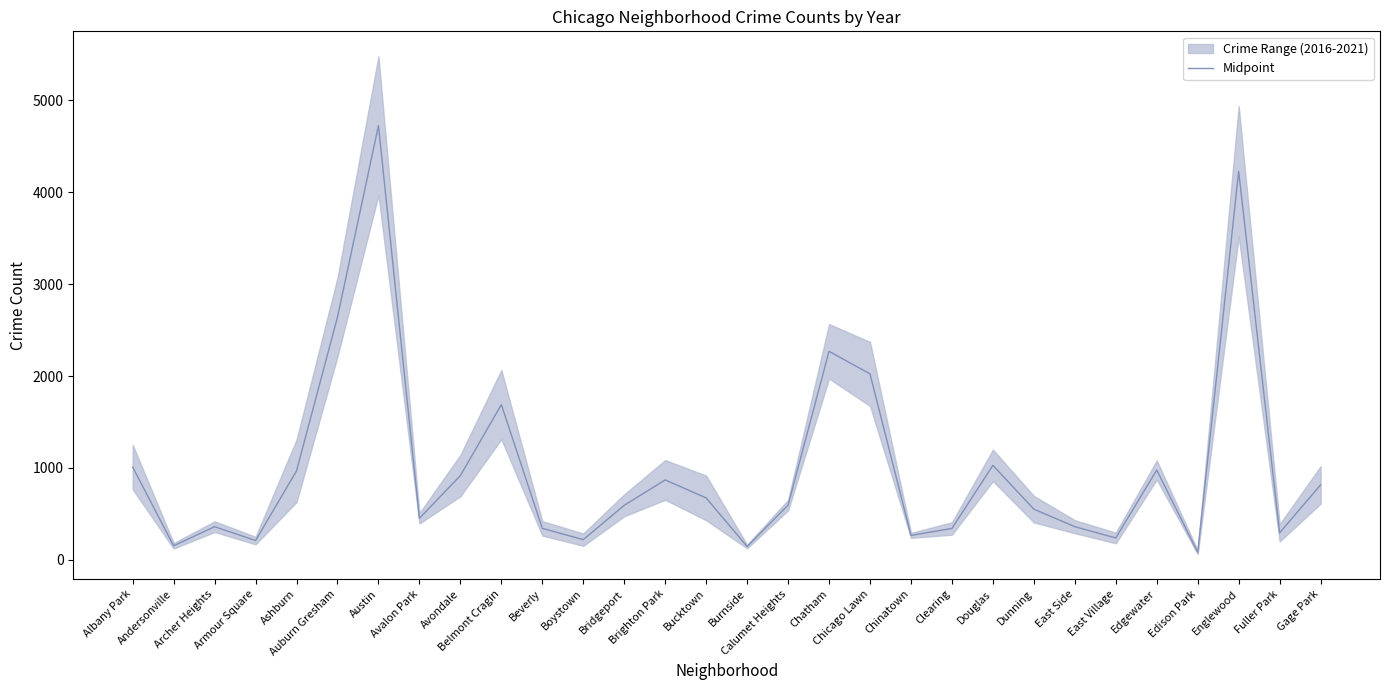

How many data points does each series have?

30